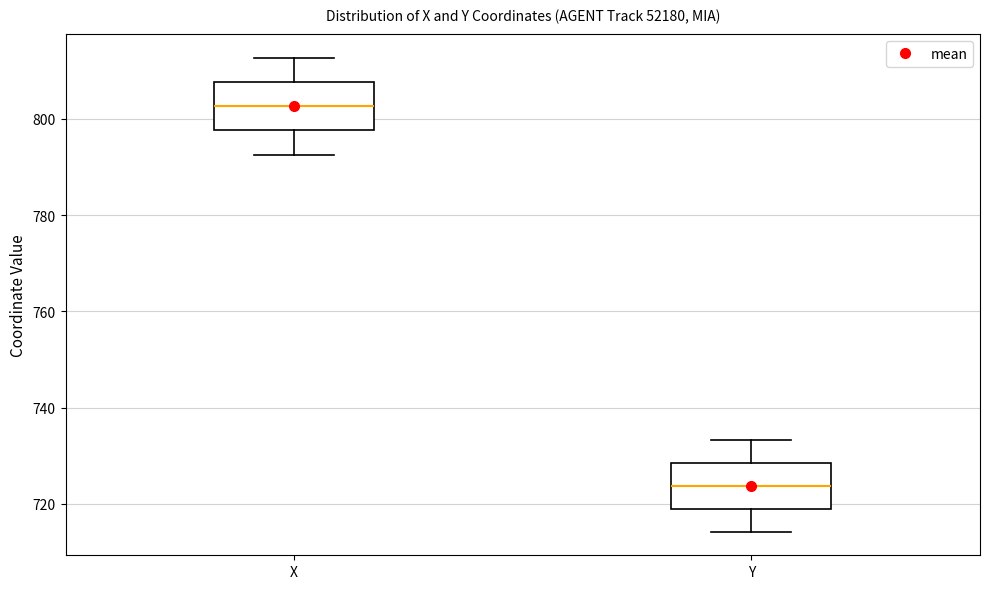

Which box's median line is the highest?

X